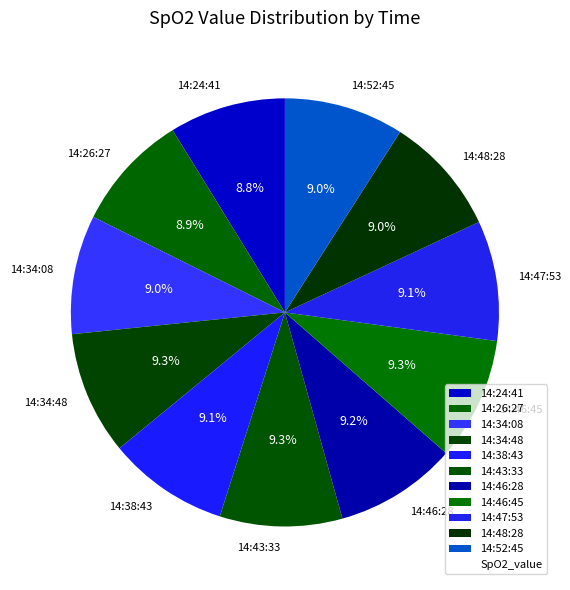

Do 14:26:27 and 14:46:45 together represent more than half of the pie?

No